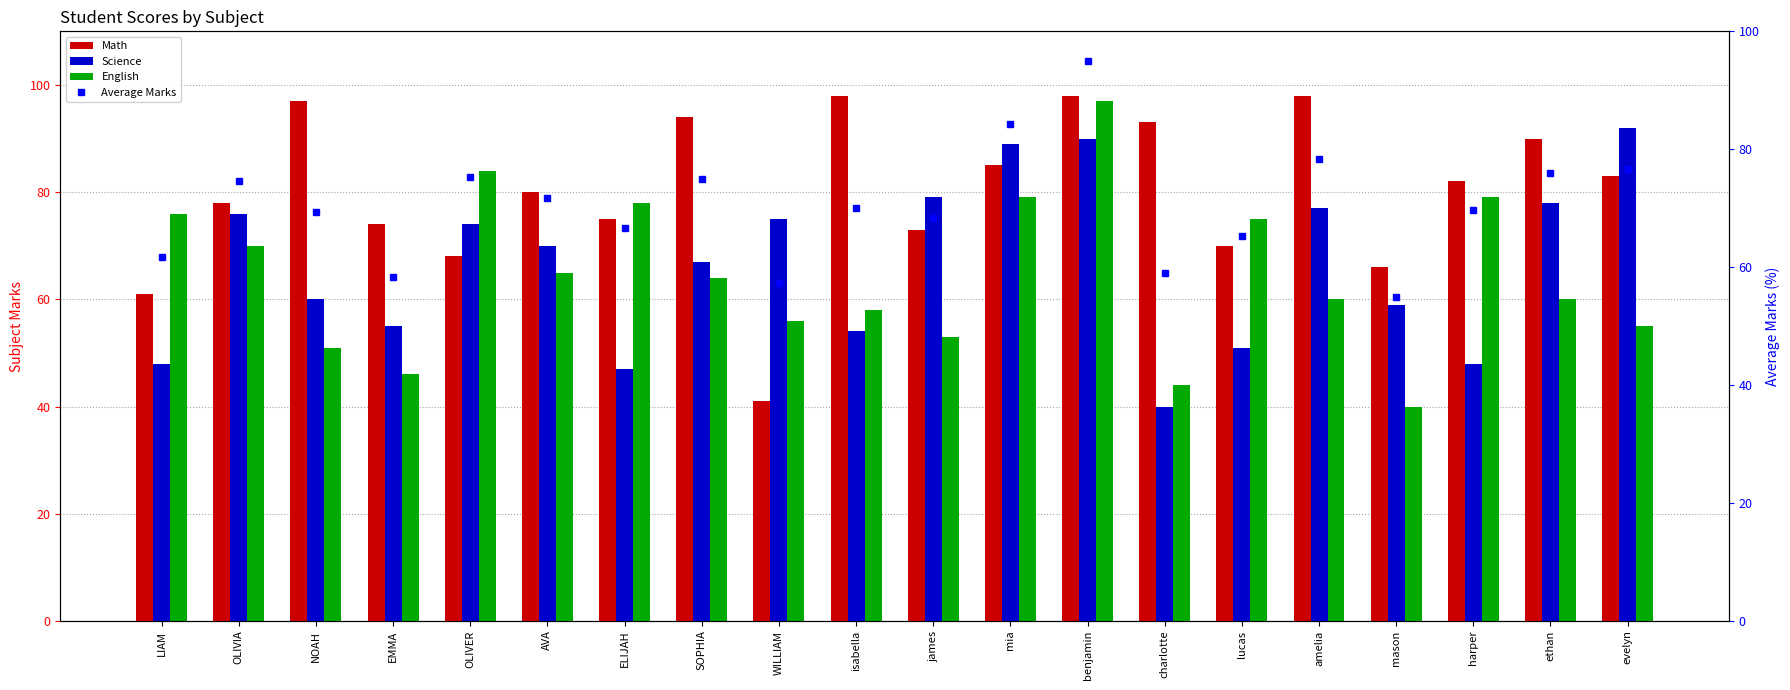

How many values in the Math series are below 82?

10